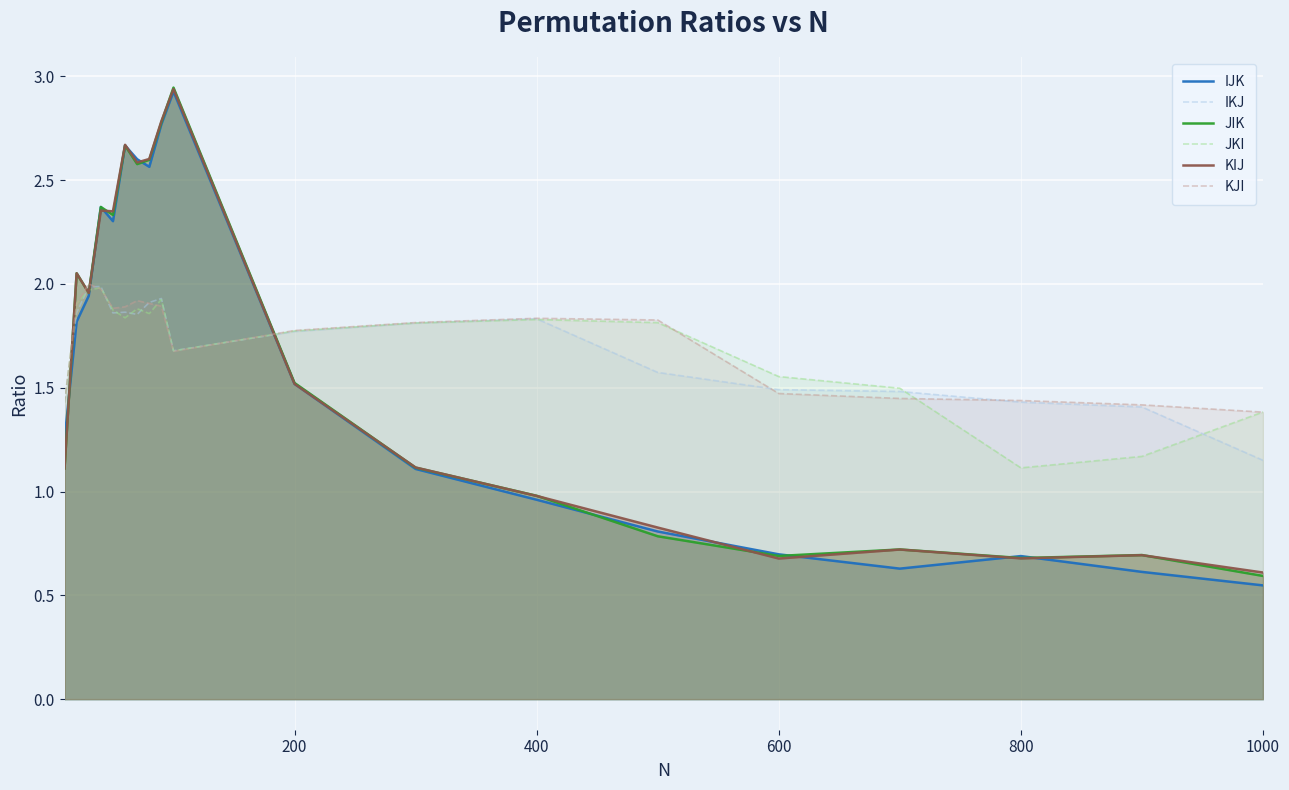

Which series has the largest range (max minus min)?

IJK